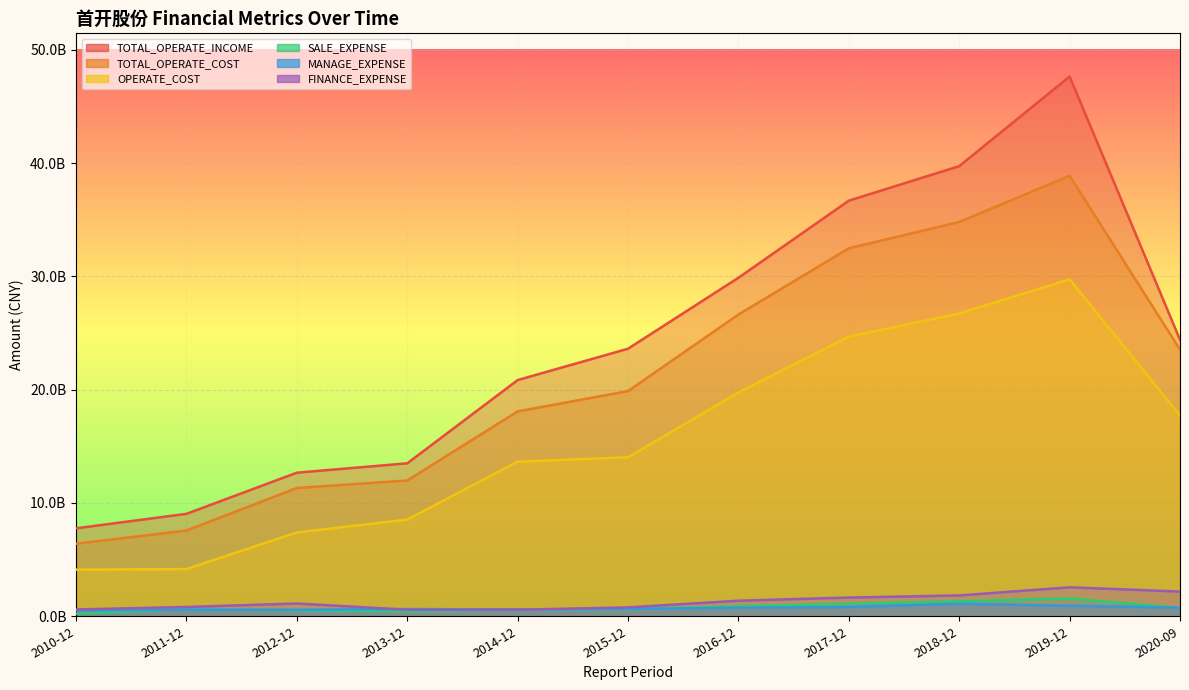

True or false: TOTAL_OPERATE_INCOME and TOTAL_OPERATE_COST intersect in this chart.

False